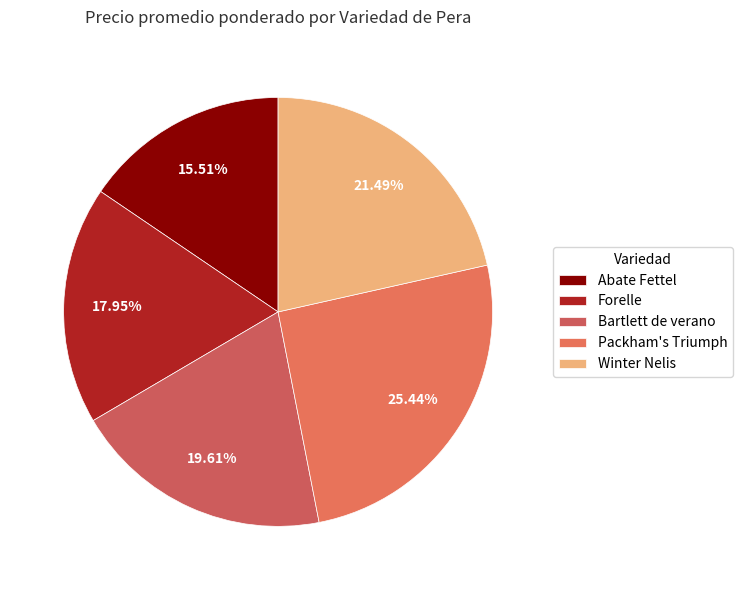

How many segments does this pie chart have?

5